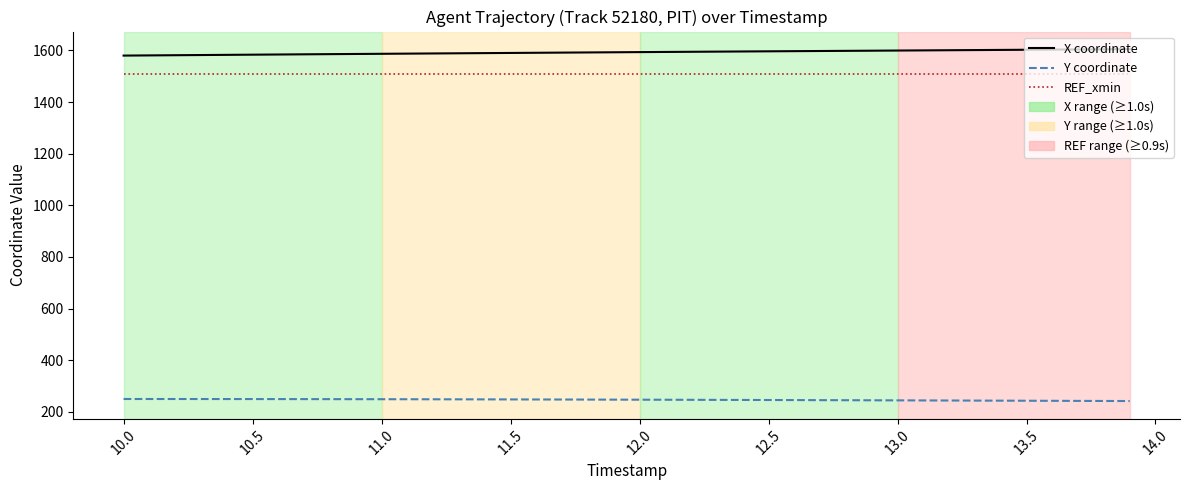

True or false: REF_xmin and Y coordinate cross at least once.

False